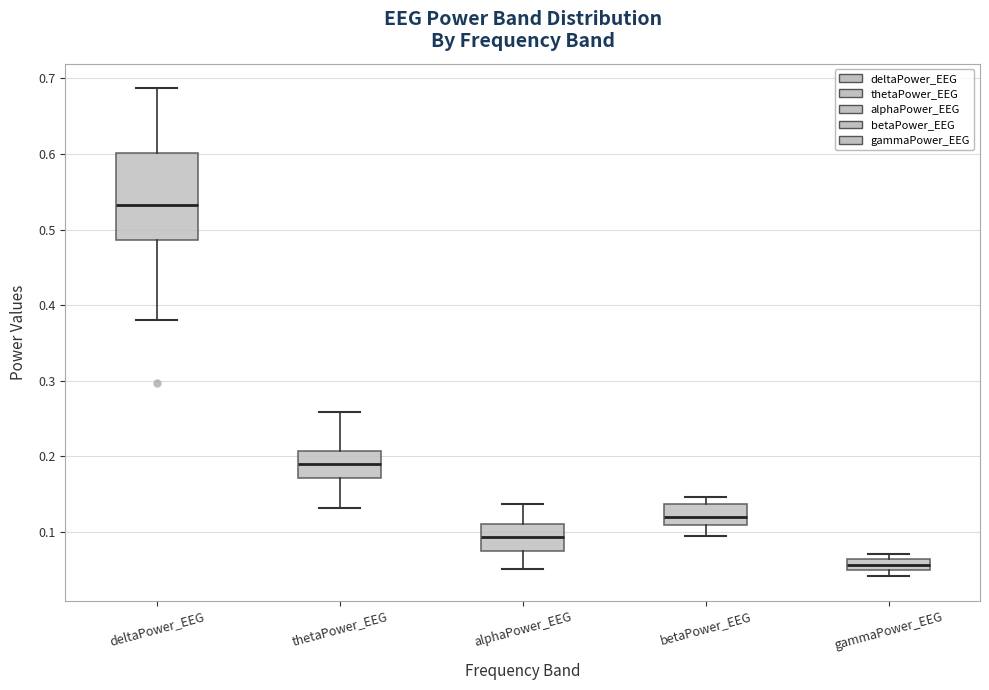

Where is the lower edge of the box for gammaPower_EEG on the y-axis? The values are not printed on the chart, so give them approximately, as read against the axis.

0.05